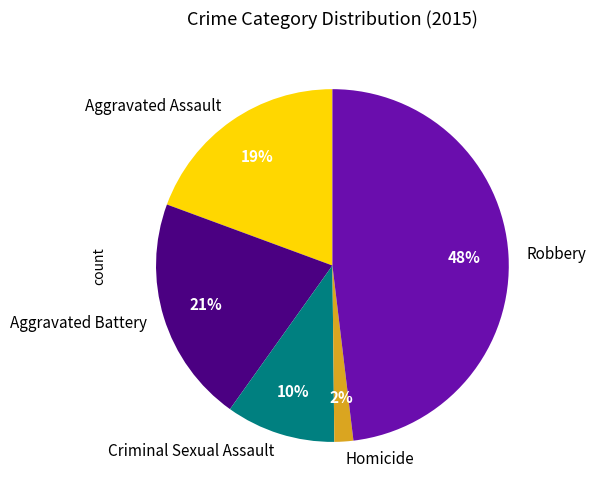

Is Robbery the majority of the pie?

No